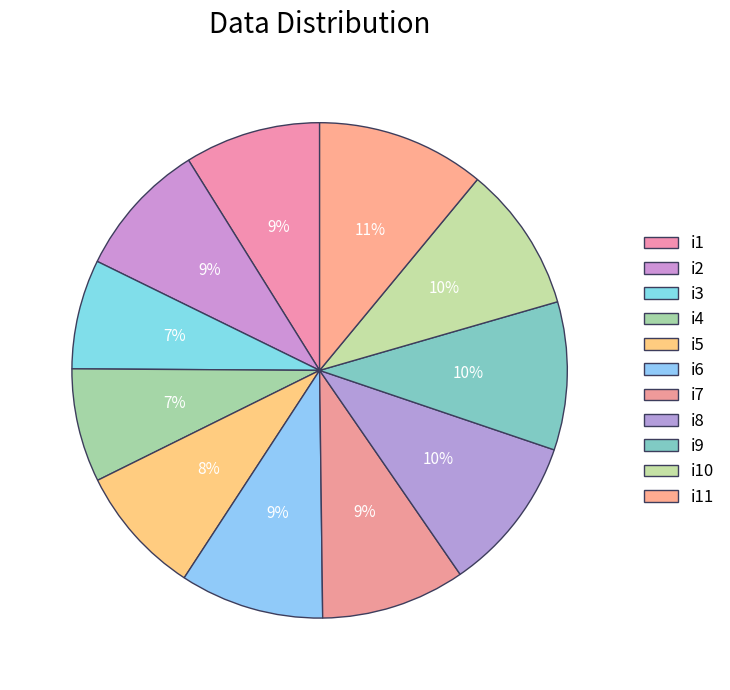

How many segments does this pie chart have?

11